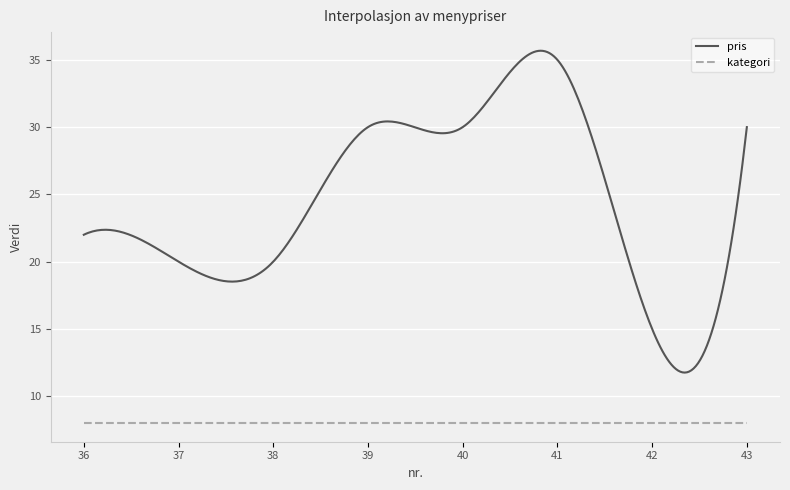

In pris, how many points are lower than both neighbors (excluding endpoints)?

3